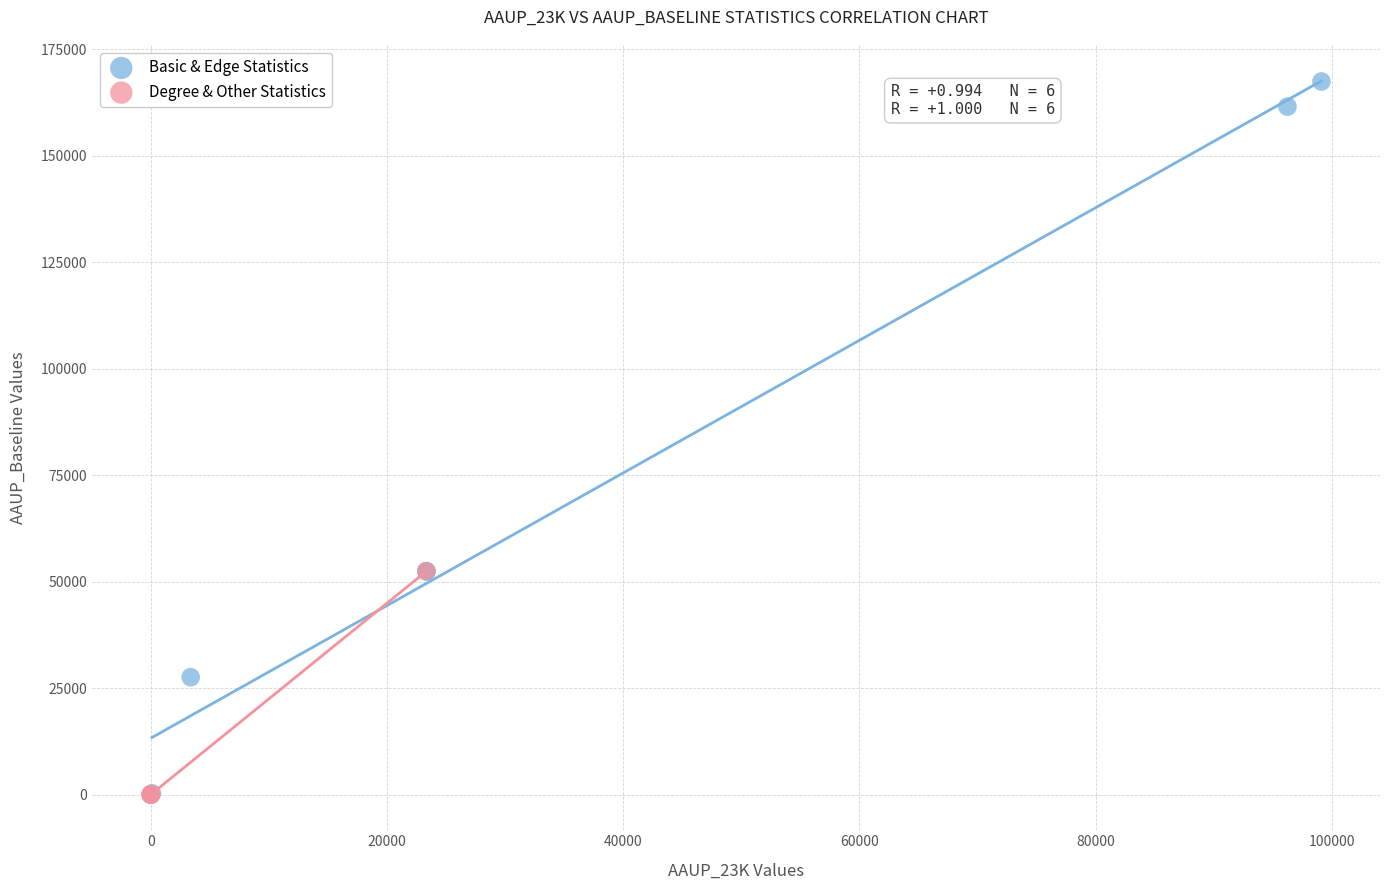

Which series has the widest spread of Y values?

Basic & Edge Statistics